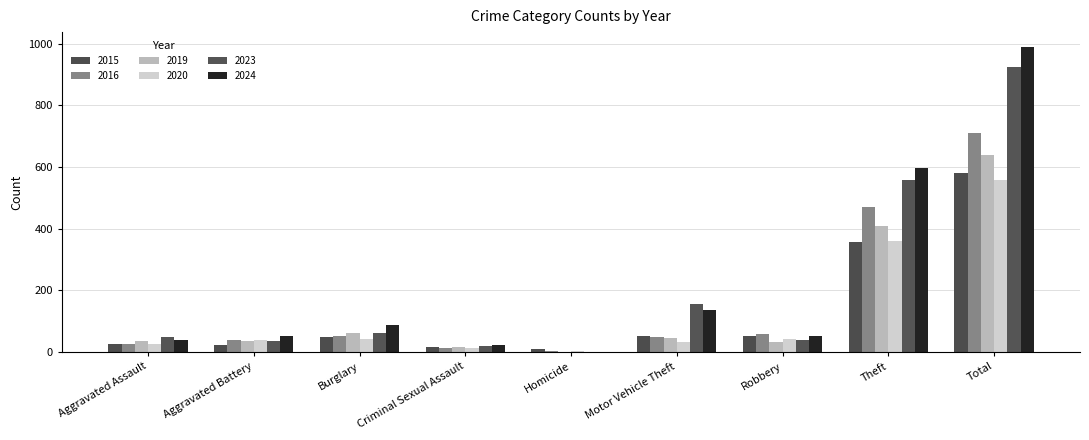

What is the greatest value displayed?

988